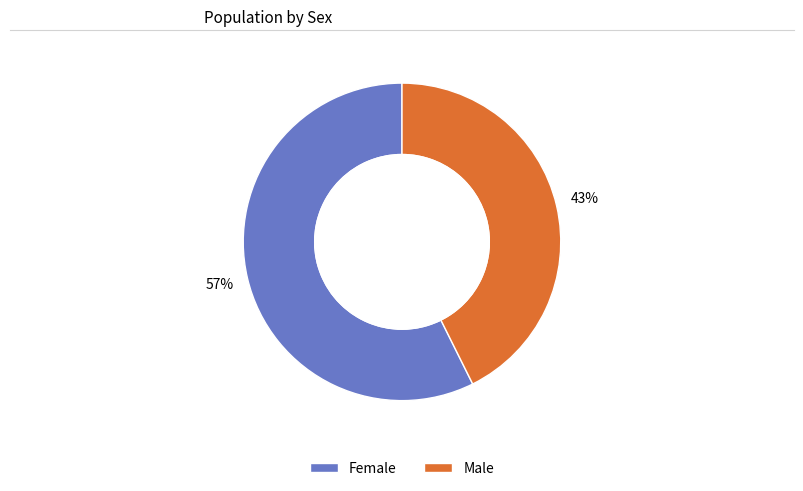

To the nearest percent, what percentage of the pie is Male?

43%